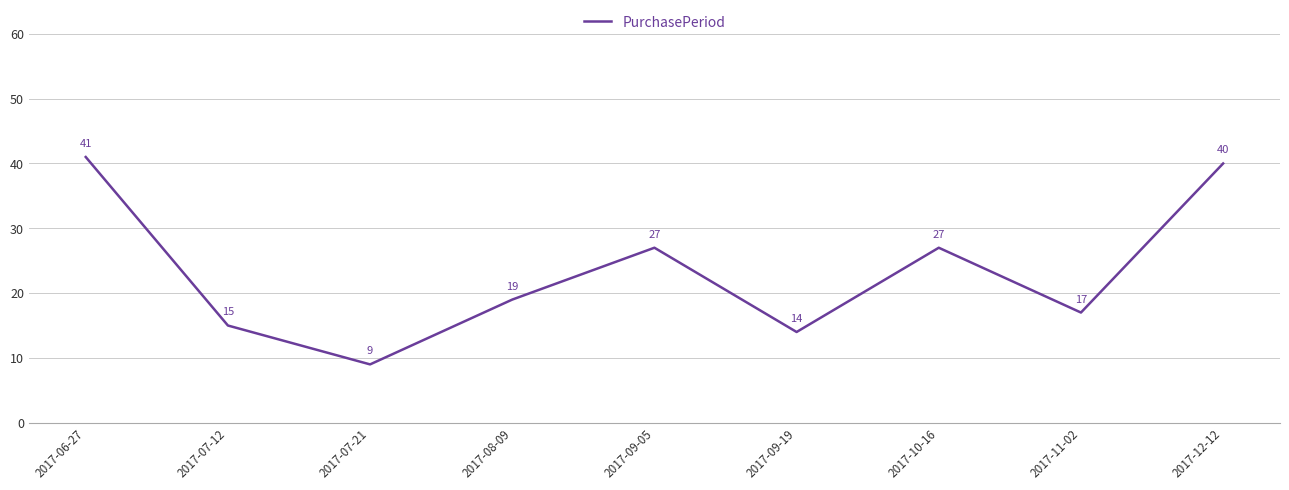

What position from the right is 2017-10-16?

3